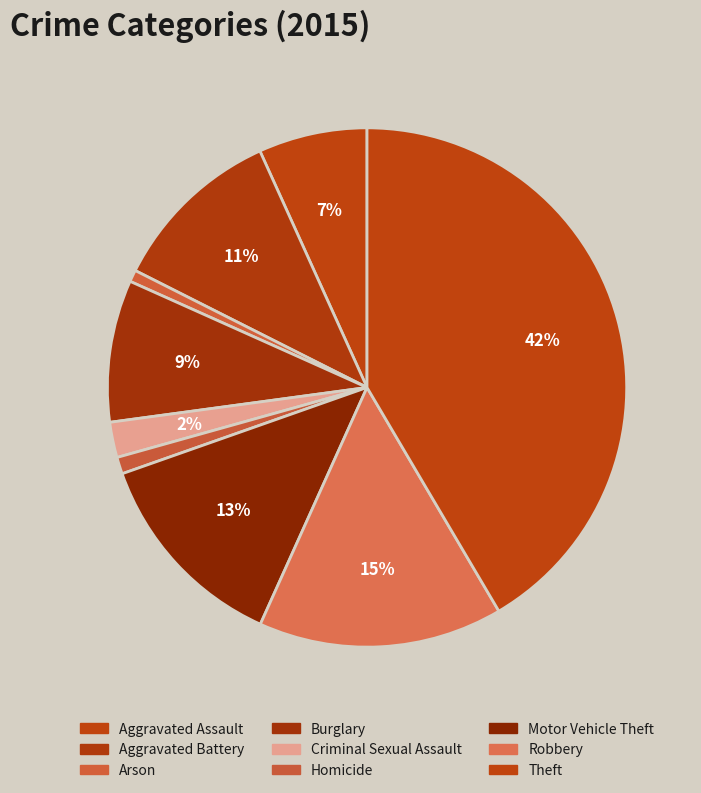

What portion of the pie excludes Theft?

58.5%